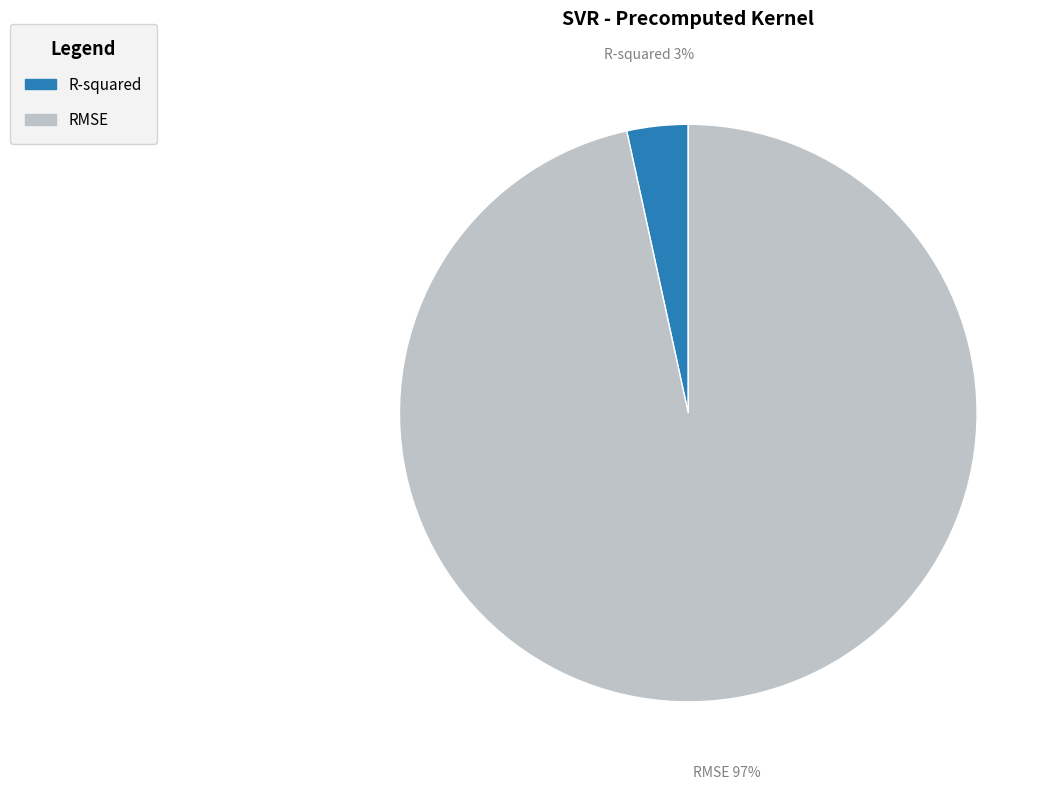

Which slice is the smallest?

R-squared